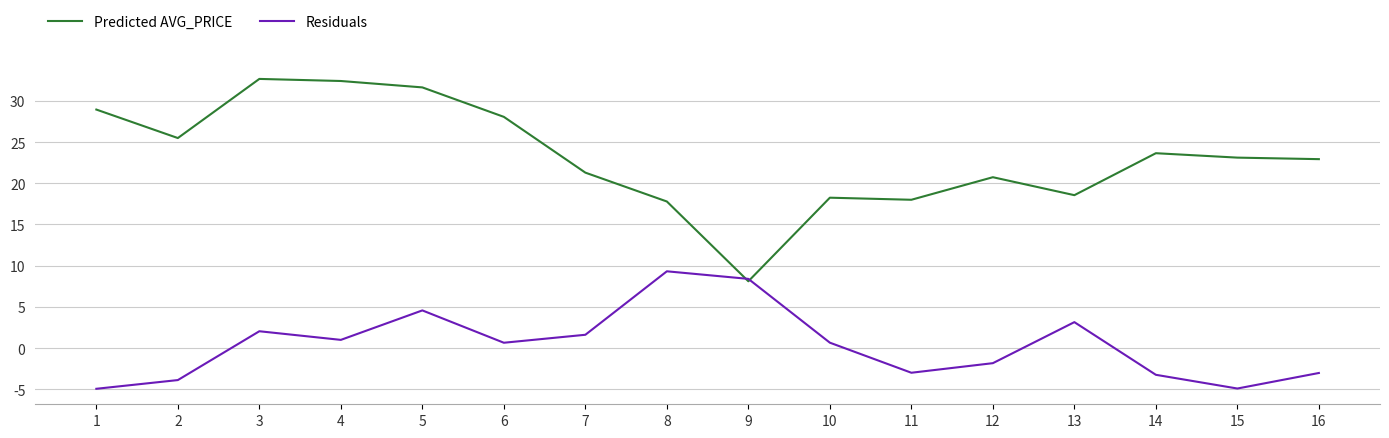

What value does the Residuals series have at 16?

-3.0